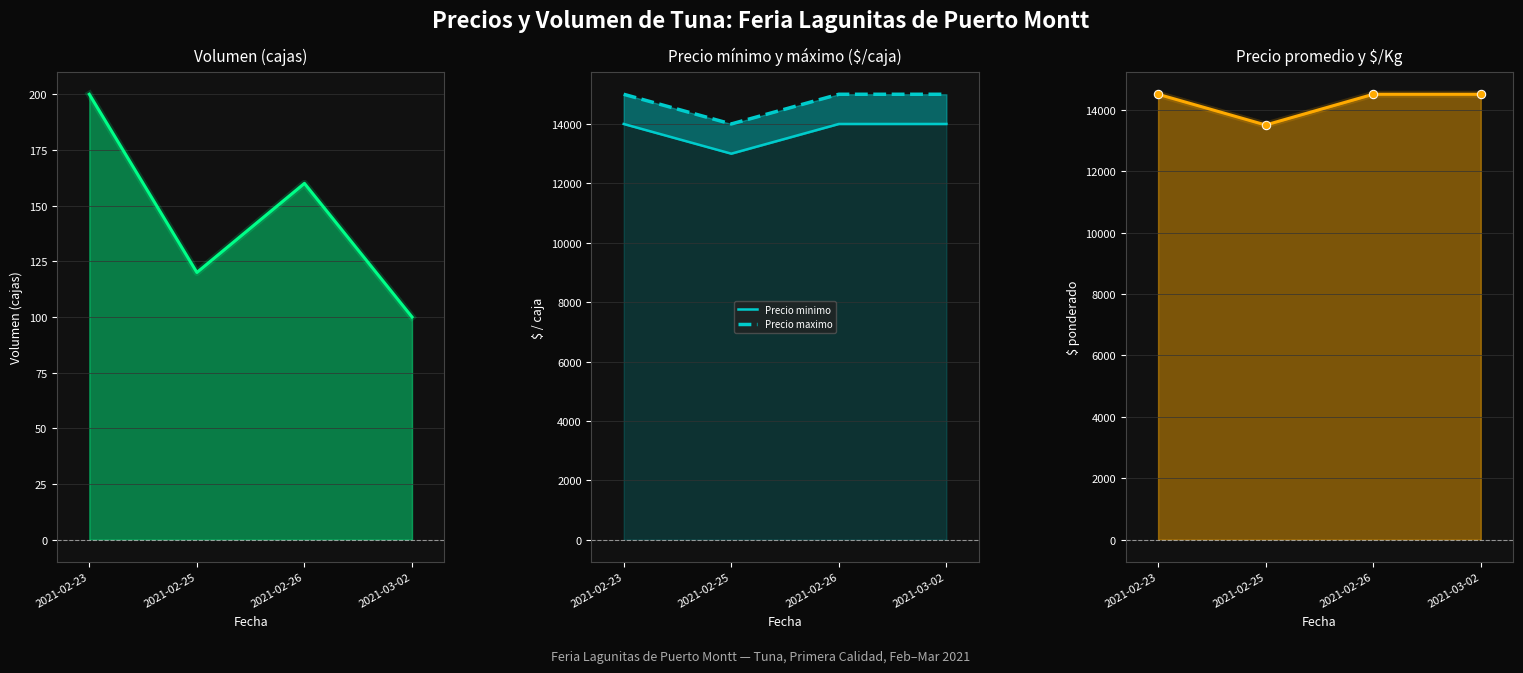

Which series has the largest range (max minus min)?

Precio minimo